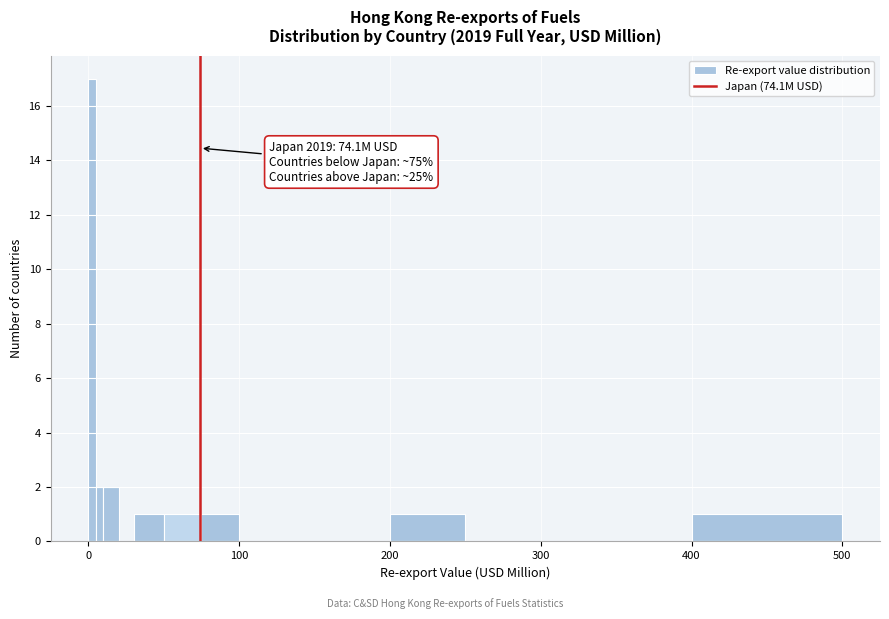

Around what value on the x-axis is the tallest bar? Give the approximate position of its centre, as read against the axis.

0